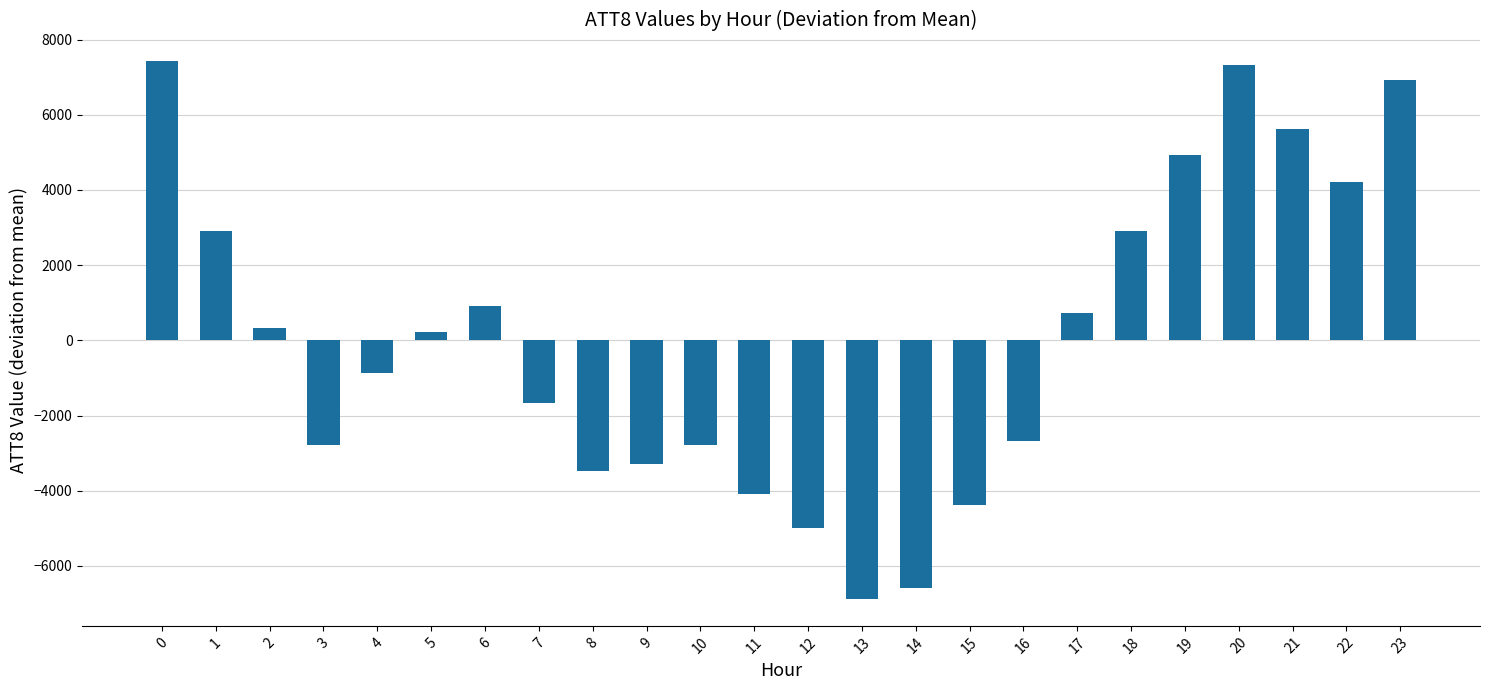

Reading left to right, extract all data points from this chart.

0=7420.8	1=2920.8	2=320.8	3=-2779.2	4=-879.2	5=220.8	6=920.8	7=-1679.2	8=-3479.2	9=-3279.2	10=-2779.2	11=-4079.2	12=-4979.2	13=-6879.2	14=-6579.2	15=-4379.2	16=-2679.2	17=720.8	18=2920.8	19=4920.8	20=7320.8	21=5620.8	22=4220.8	23=6920.8